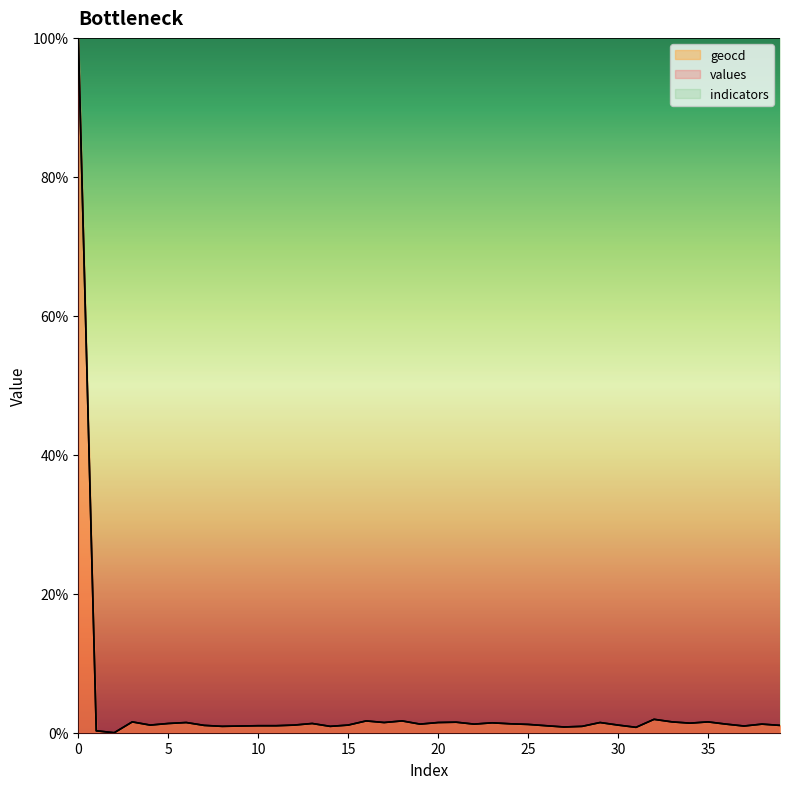

Which series changed the most between 11 and 38?

values